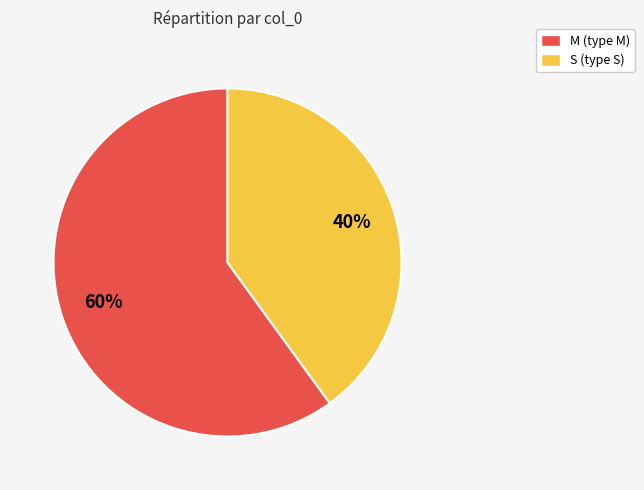

What percentage is the S slice, to the nearest percent?

40%